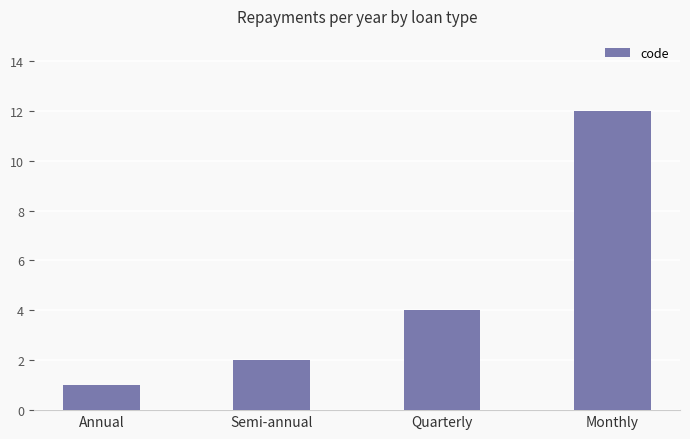

Count the number of categories in the chart.

4